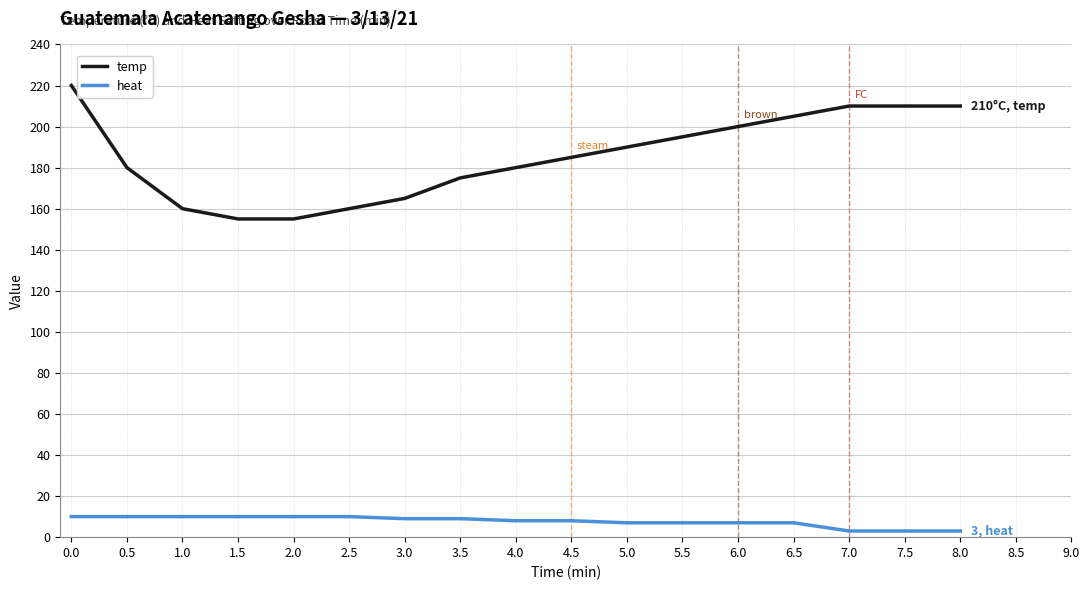

What is the difference between the heat values at 2.0 and 6.5?

3